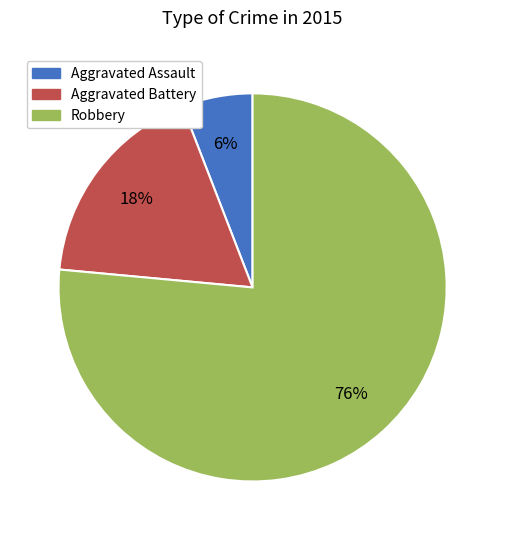

Which has a higher value, Aggravated Battery or Aggravated Assault?

Aggravated Battery